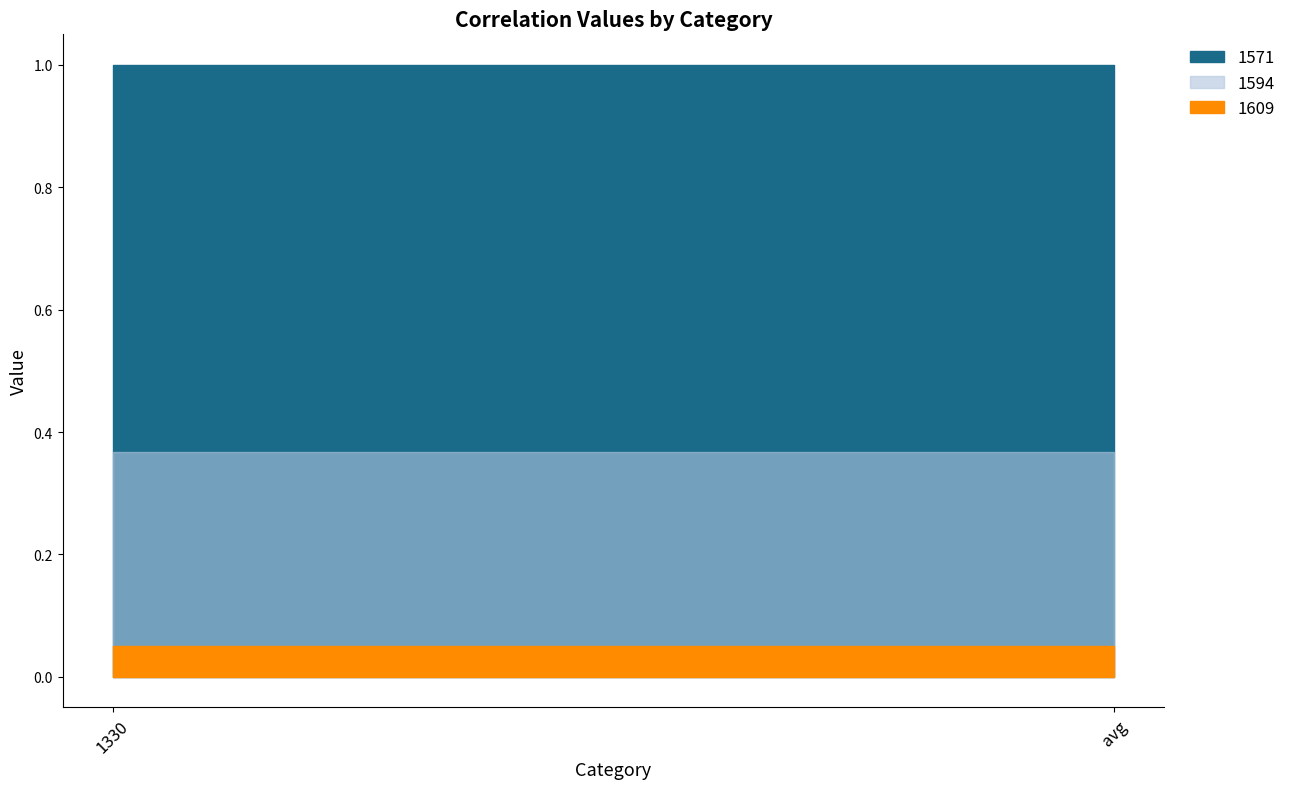

Which category has the highest value across all series?

1330